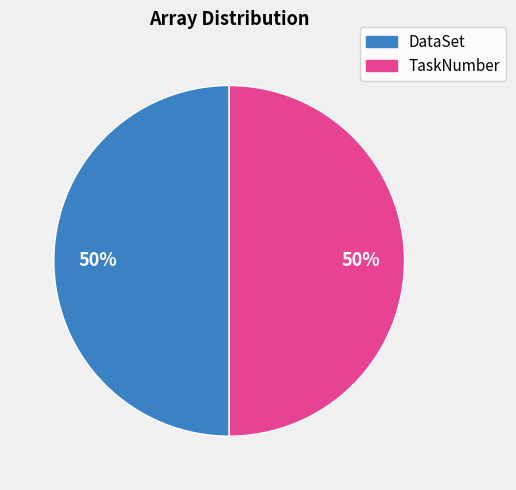

To the nearest percent, what is the average slice percentage?

50%